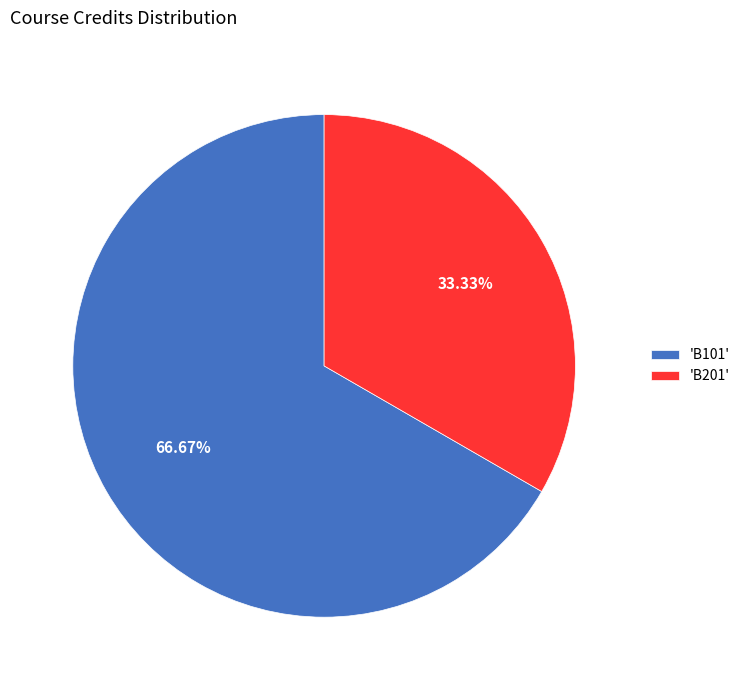

To the nearest percent, what is the difference between the largest and smallest slice percentages?

33%